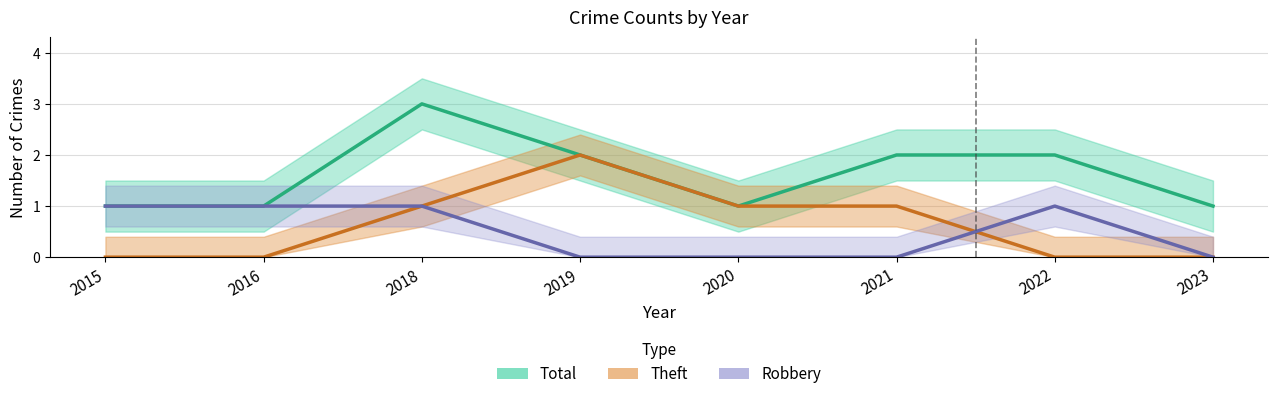

True or false: Theft has more than 2 interior local peaks.

False